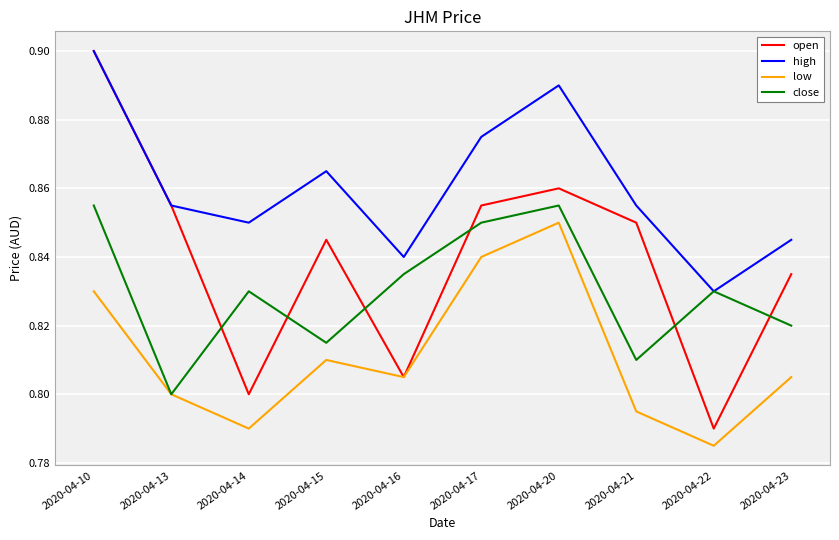

Is the value of open at 2020-04-15 greater than the value of high at 2020-04-21?

No